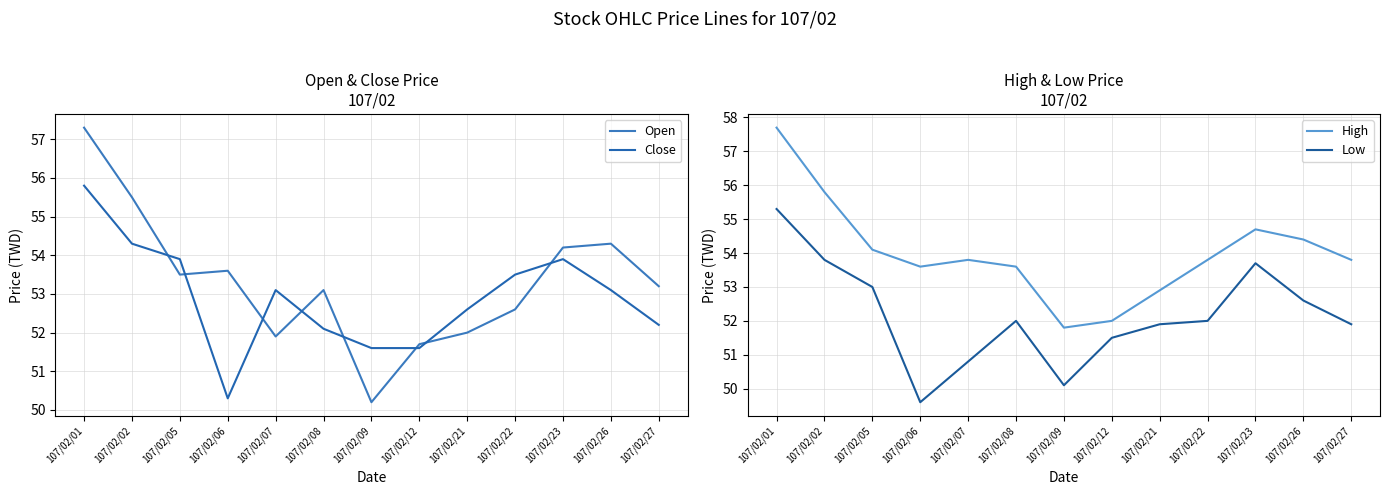

How many interior local valleys does the Close series have?

1